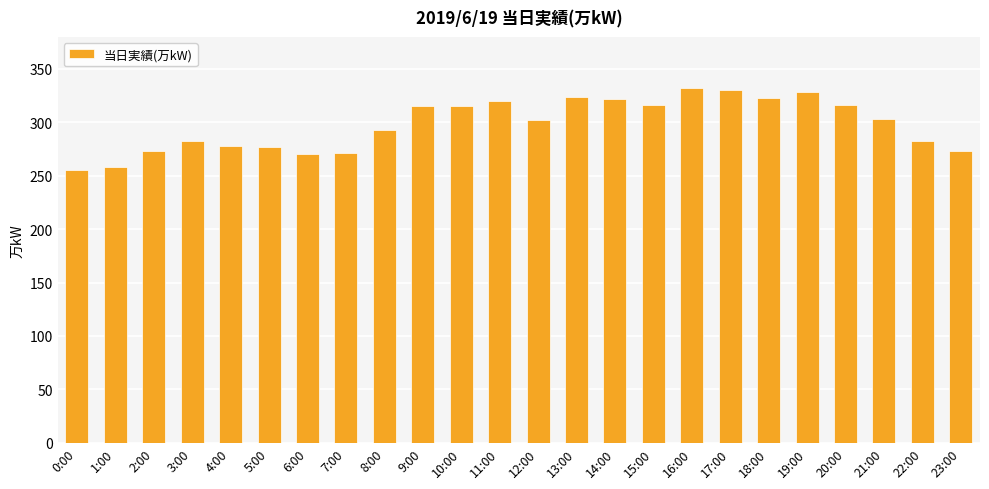

What is the value of the 15th bar from the left?

322